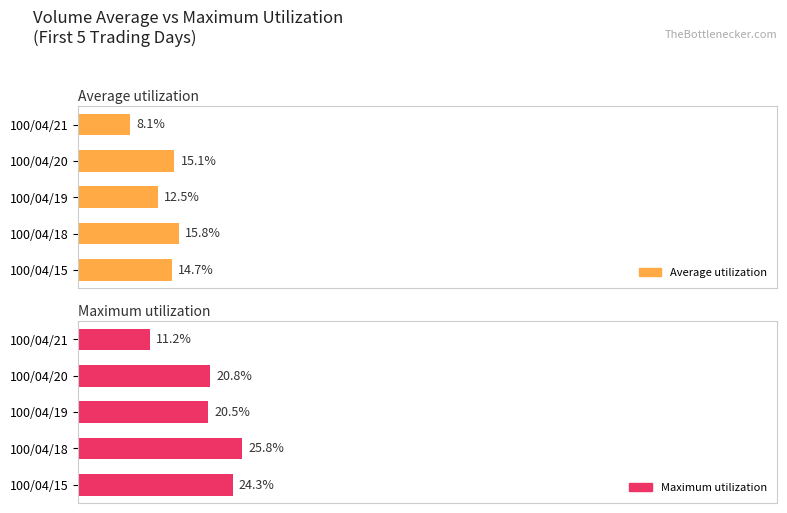

Which series has the largest range (max minus min)?

Maximum utilization